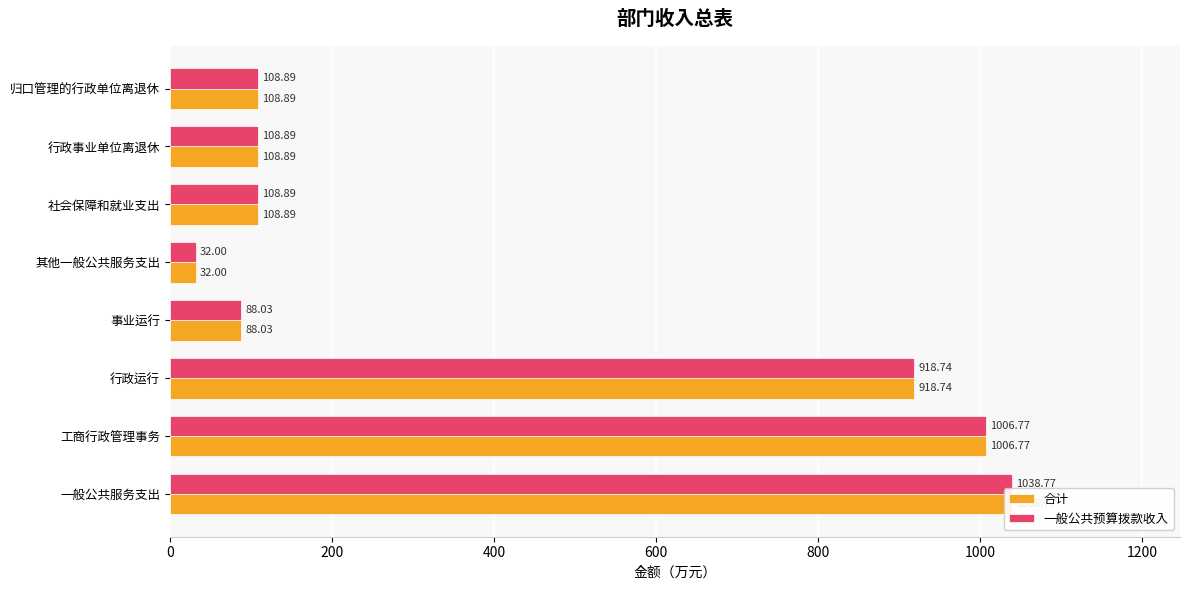

Is it true that 合计 equals 155.1 at 事业运行?

False